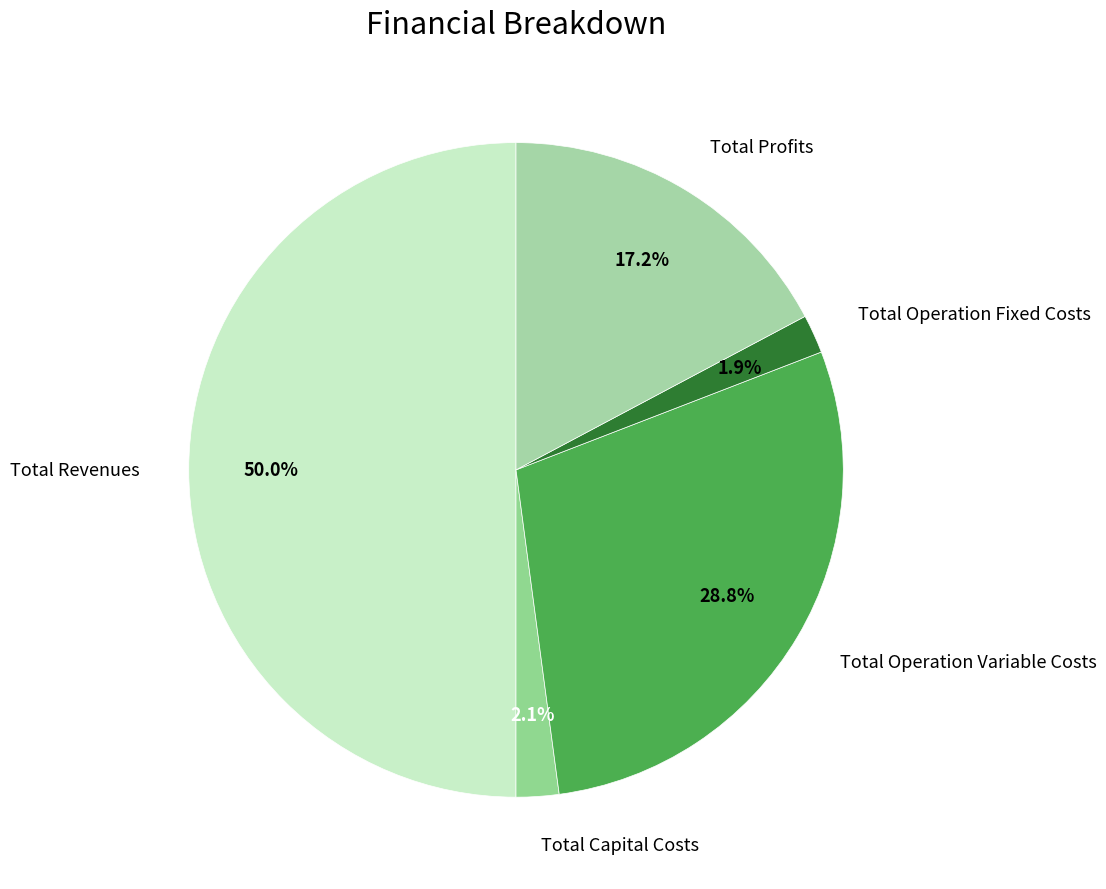

Which has a higher value, Total Operation Fixed Costs or Total Revenues?

Total Revenues